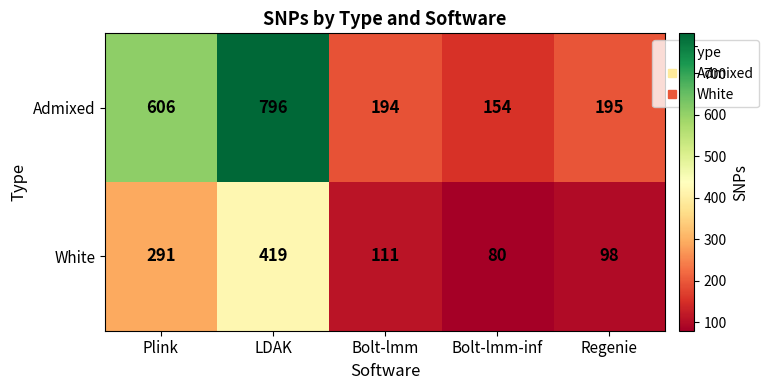

Read the White value at Bolt-lmm.

111